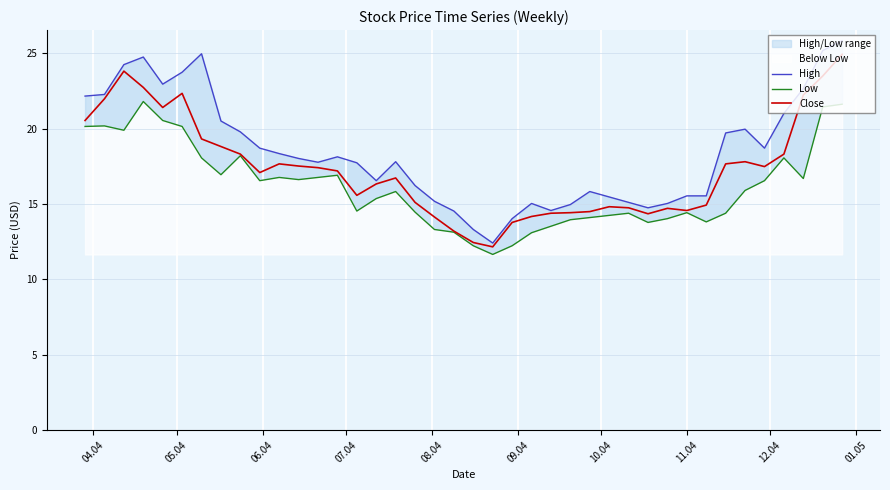

What is the greatest value displayed?

25.8